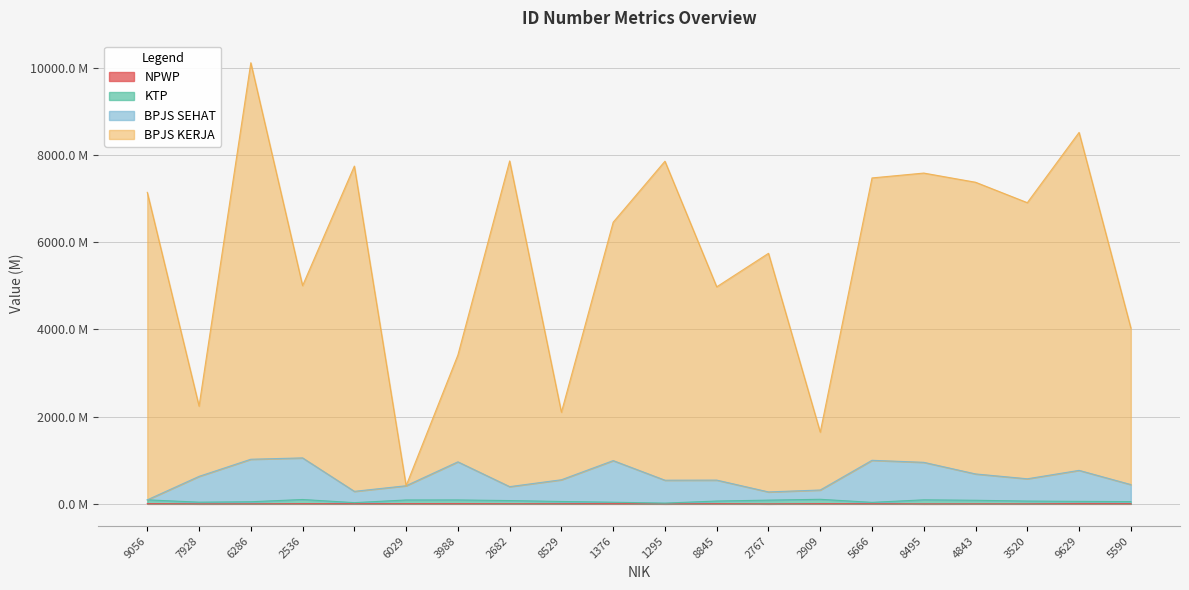

What is the sum of all NPWP values?

111.6